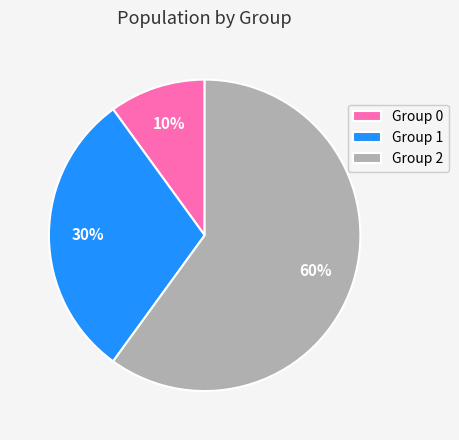

Count the number of slices in the pie.

3